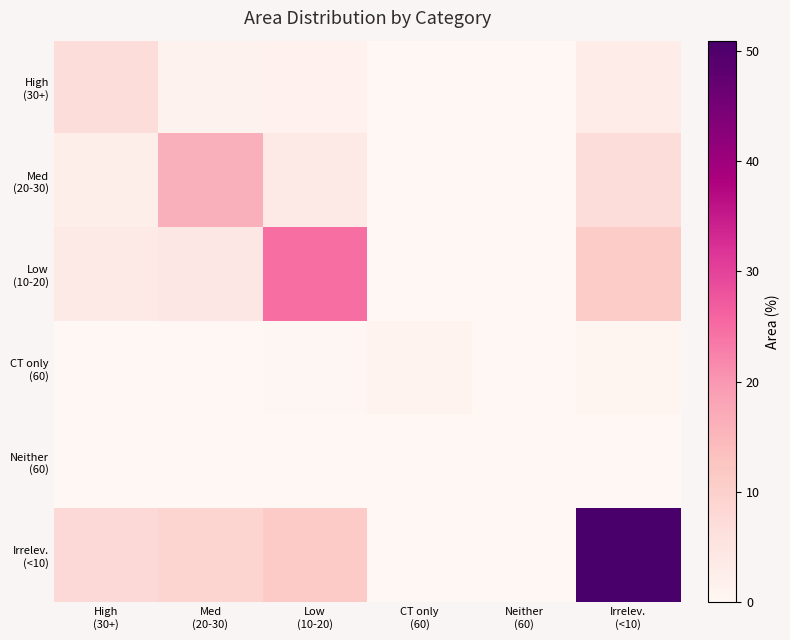

Which series has the largest total across all categories?

Irrelev. (<10)